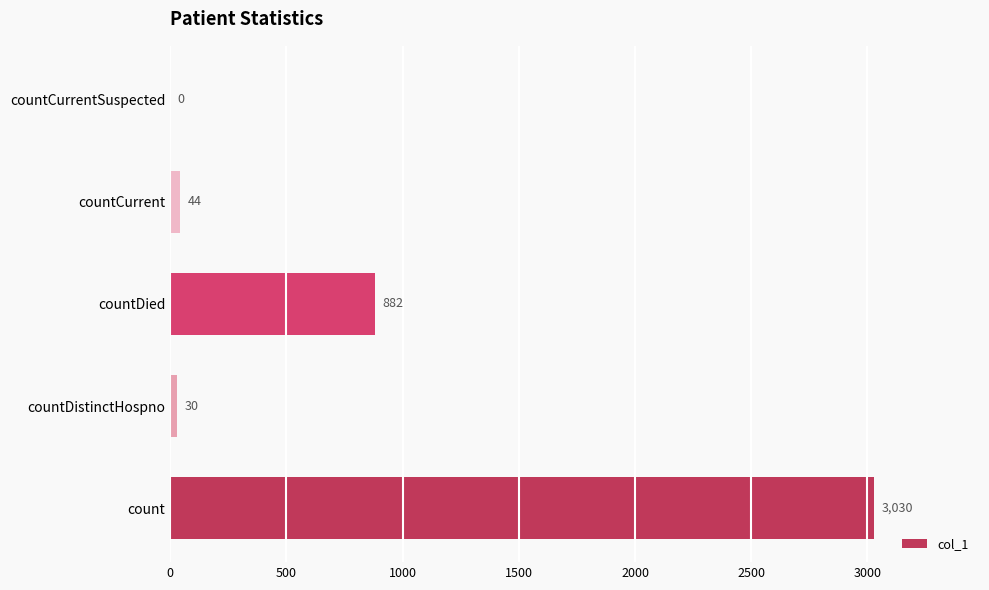

What is the sum of all values?

3986